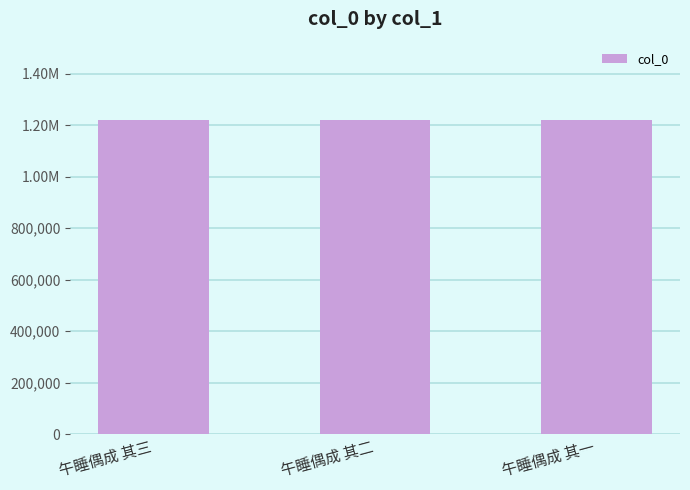

Reading right to left, extract all data points from this chart.

1220195	1220196	1220197